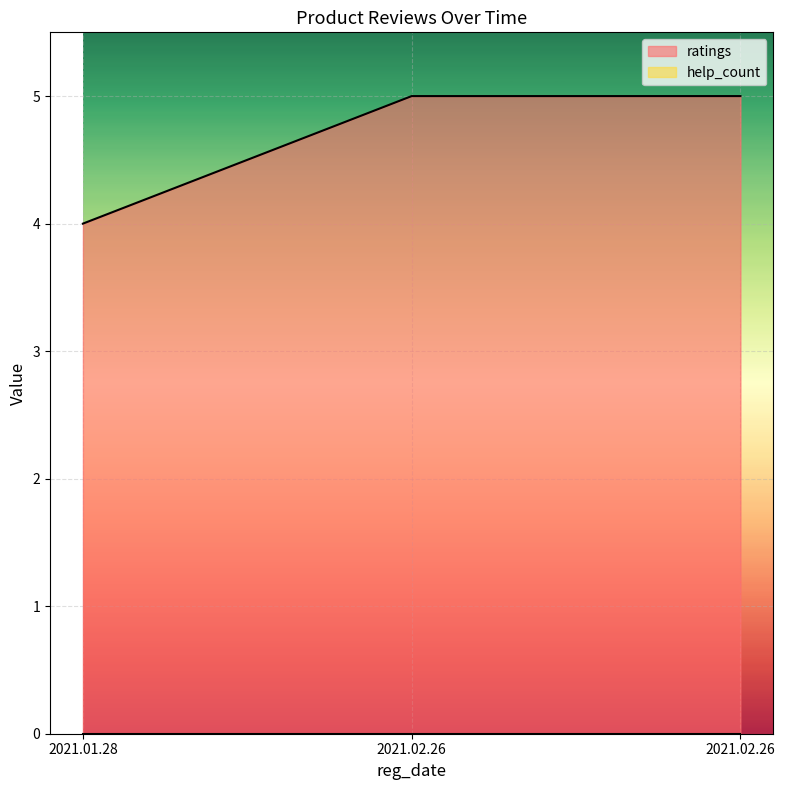

What is the sum of the values at 2021.02.26 and 2021.02.26?

10